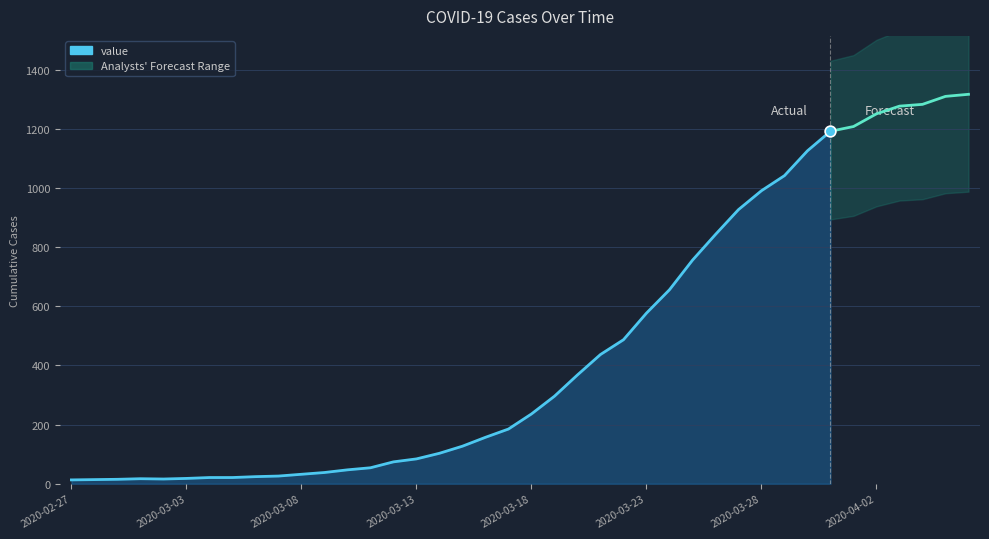

What is the change in value from 8 to 22?

+344